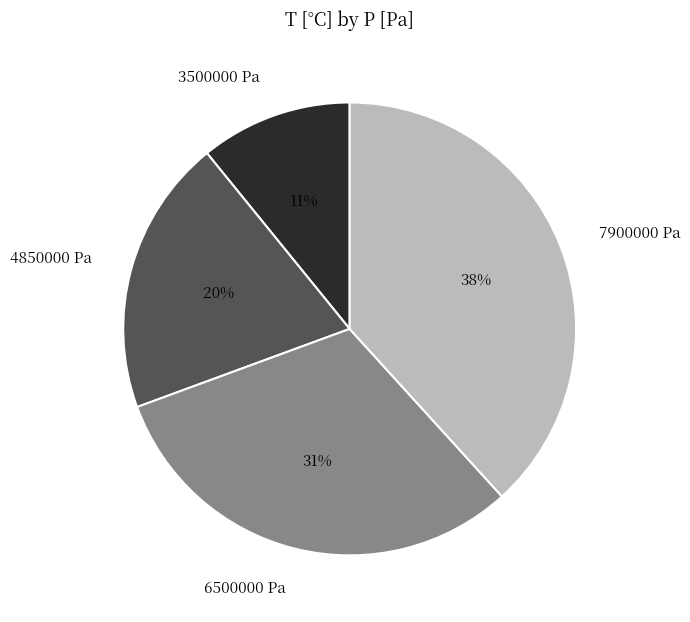

Which has a higher value, 6500000 Pa or 7900000 Pa?

7900000 Pa